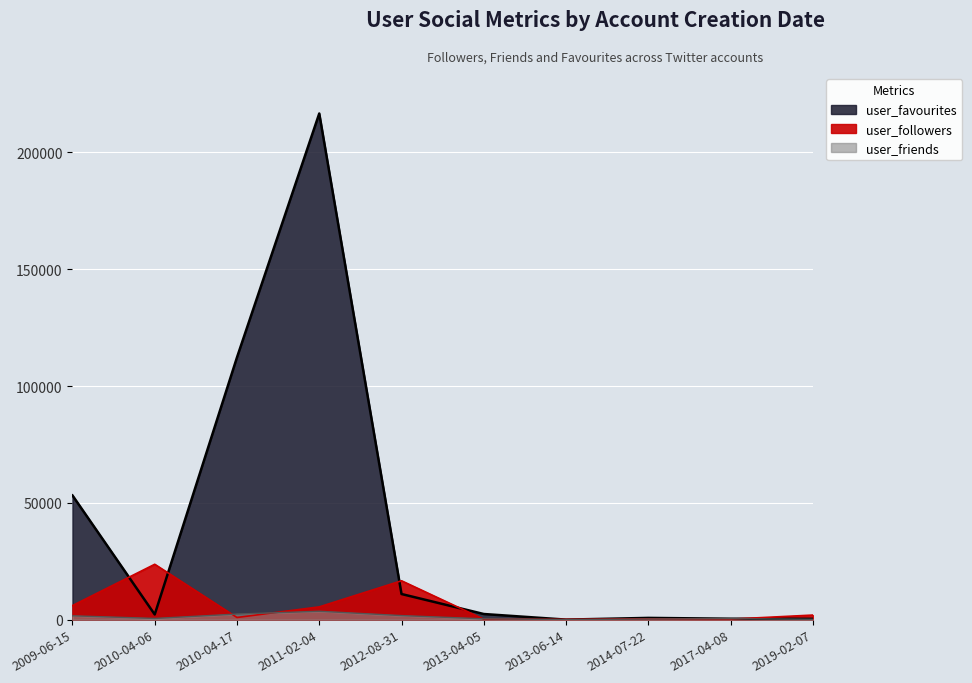

In user_friends, how many points are higher than both neighbors (excluding endpoints)?

2